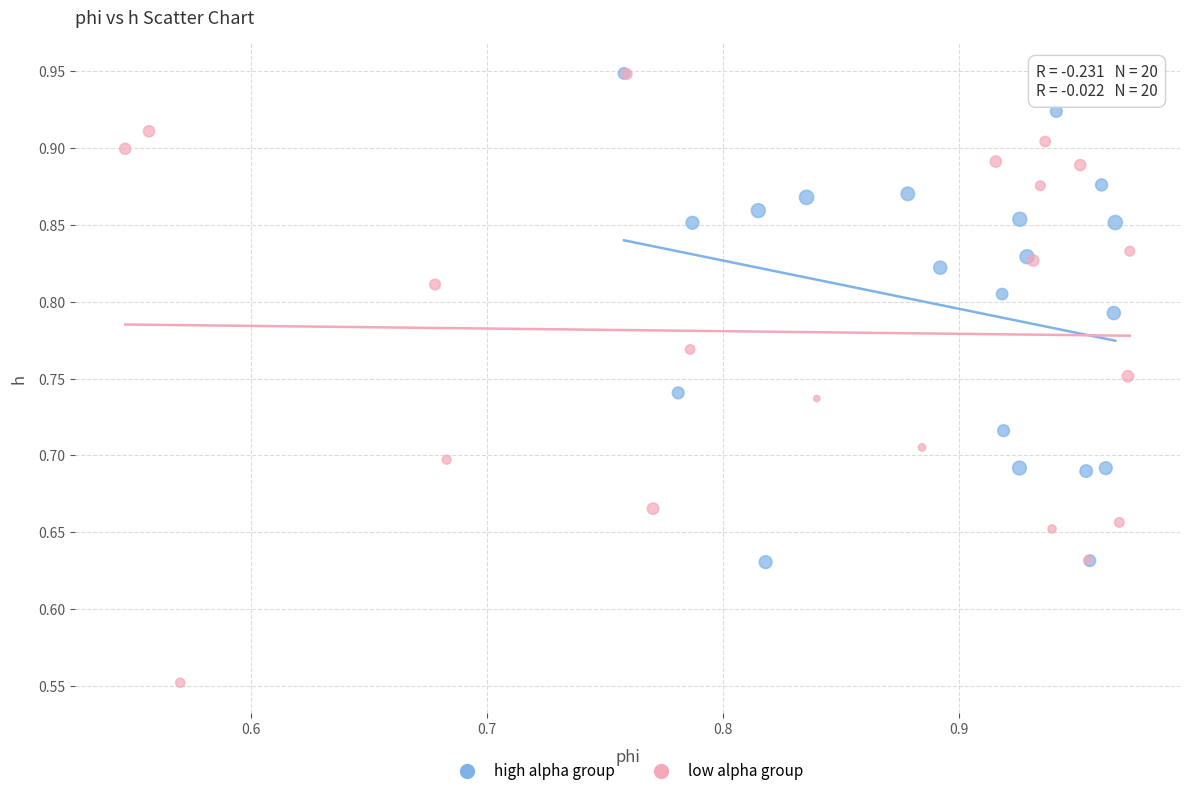

Which series contains the lowest Y value?

low alpha group